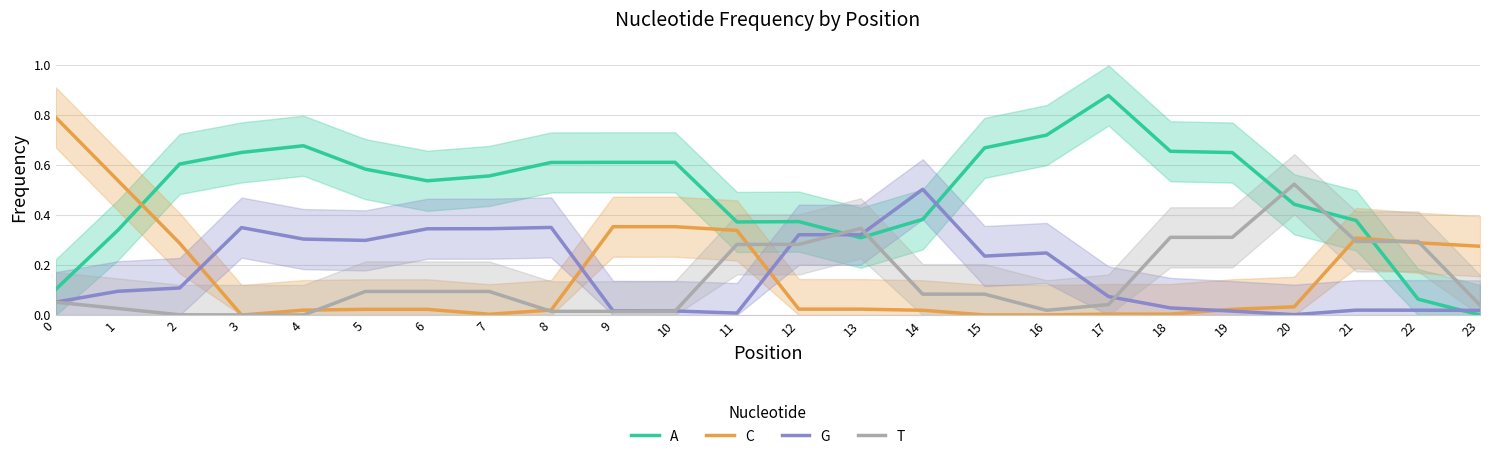

Which series ends up on top after the final intersection of T and C?

C